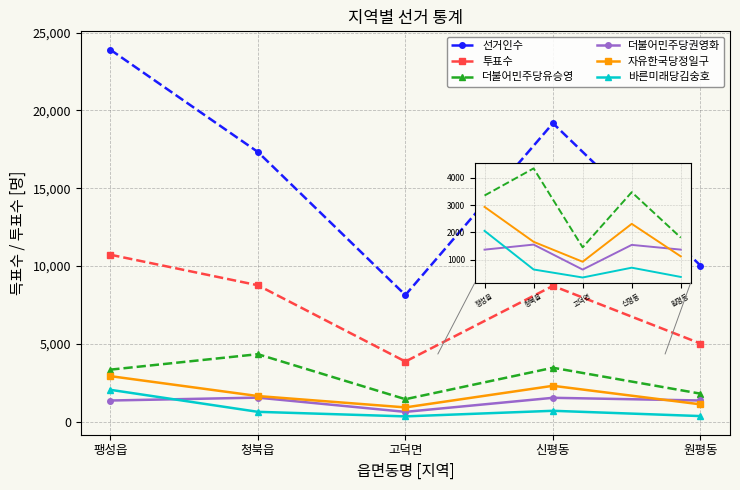

How many series are shown in this chart?

6